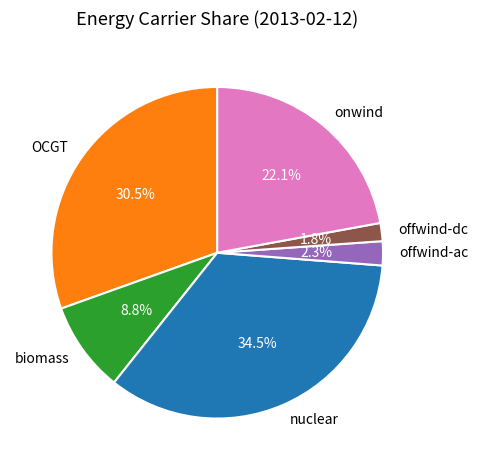

Which category has the biggest portion of the pie?

nuclear